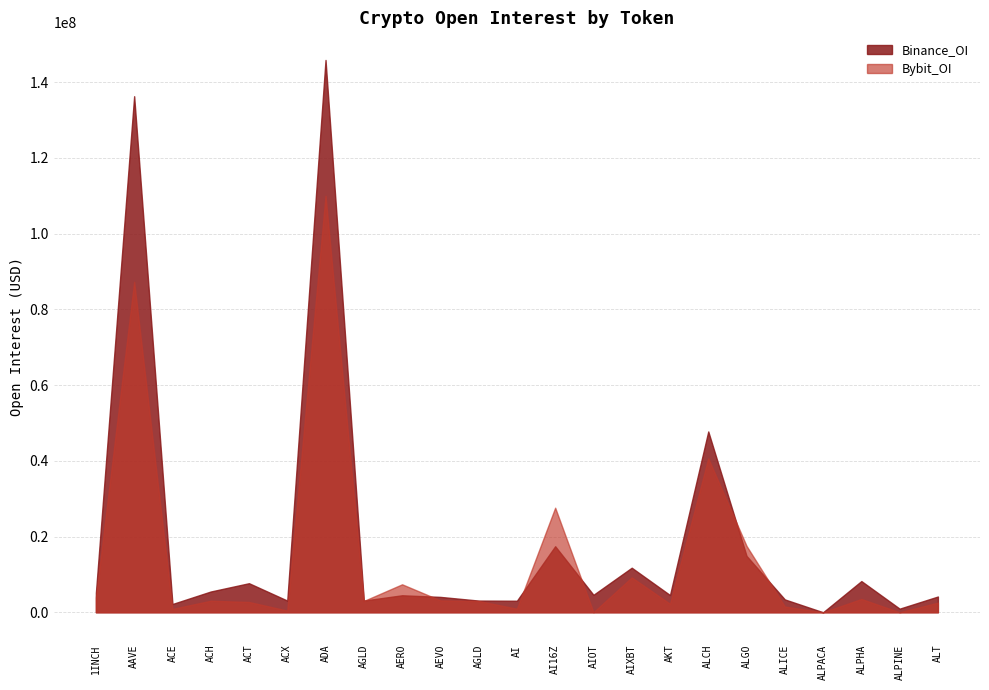

Which category has the highest value in the Binance_OI series?

ADA